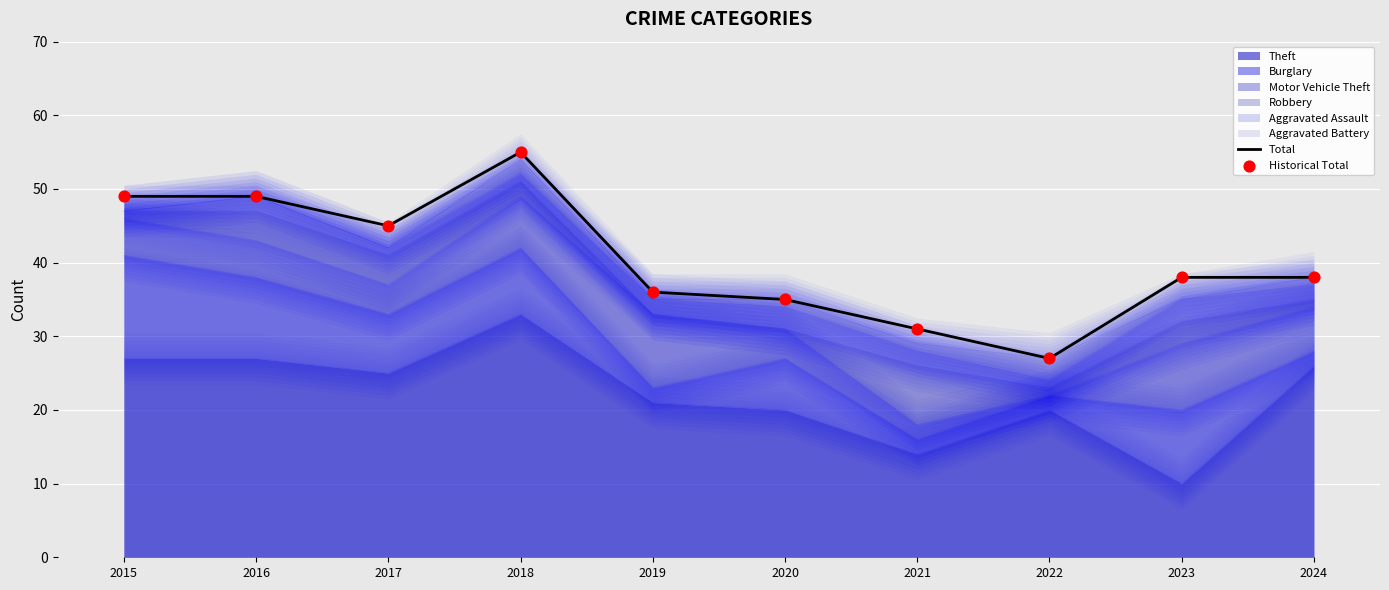

Which series contains the lowest Y value?

Total